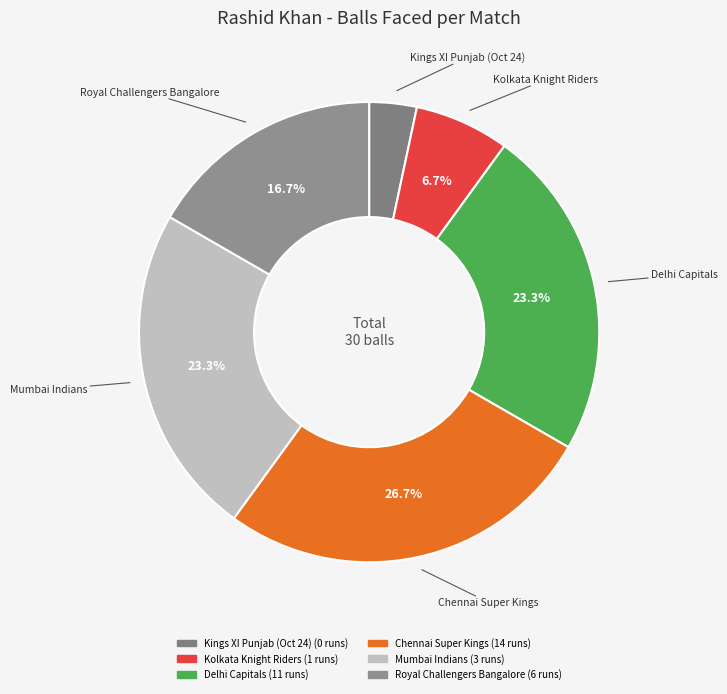

How many segments does this pie chart have?

6